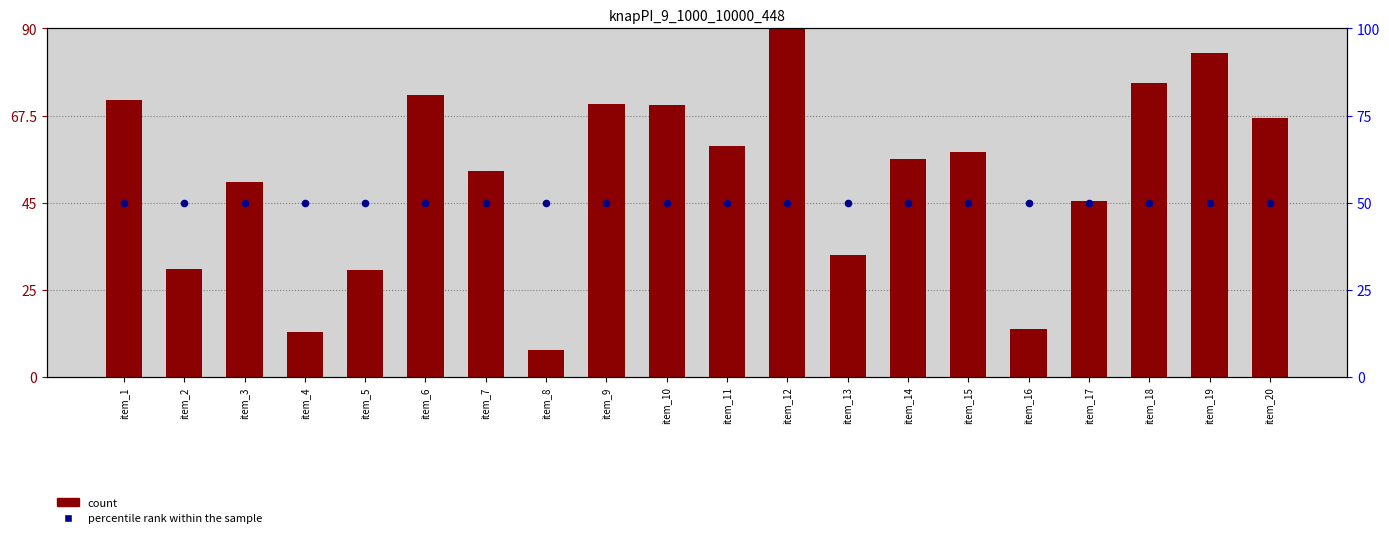

Is the value of count at item_9 greater than the value of percentile rank within the sample at item_16?

Yes